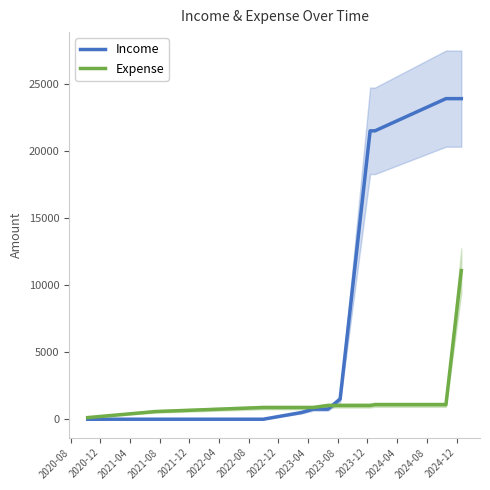

Reading left to right, transcribe all the data shown in this chart.

Income: 0.0	0.0	0.0	500.0	751.3	751.3	1501.3	21501.3	21501.3	23901.3	23901.3
Expense: 123.0	573.0	873.8	873.8	873.8	1024.0	1024.0	1024.0	1084.0	1084.0	11084.0